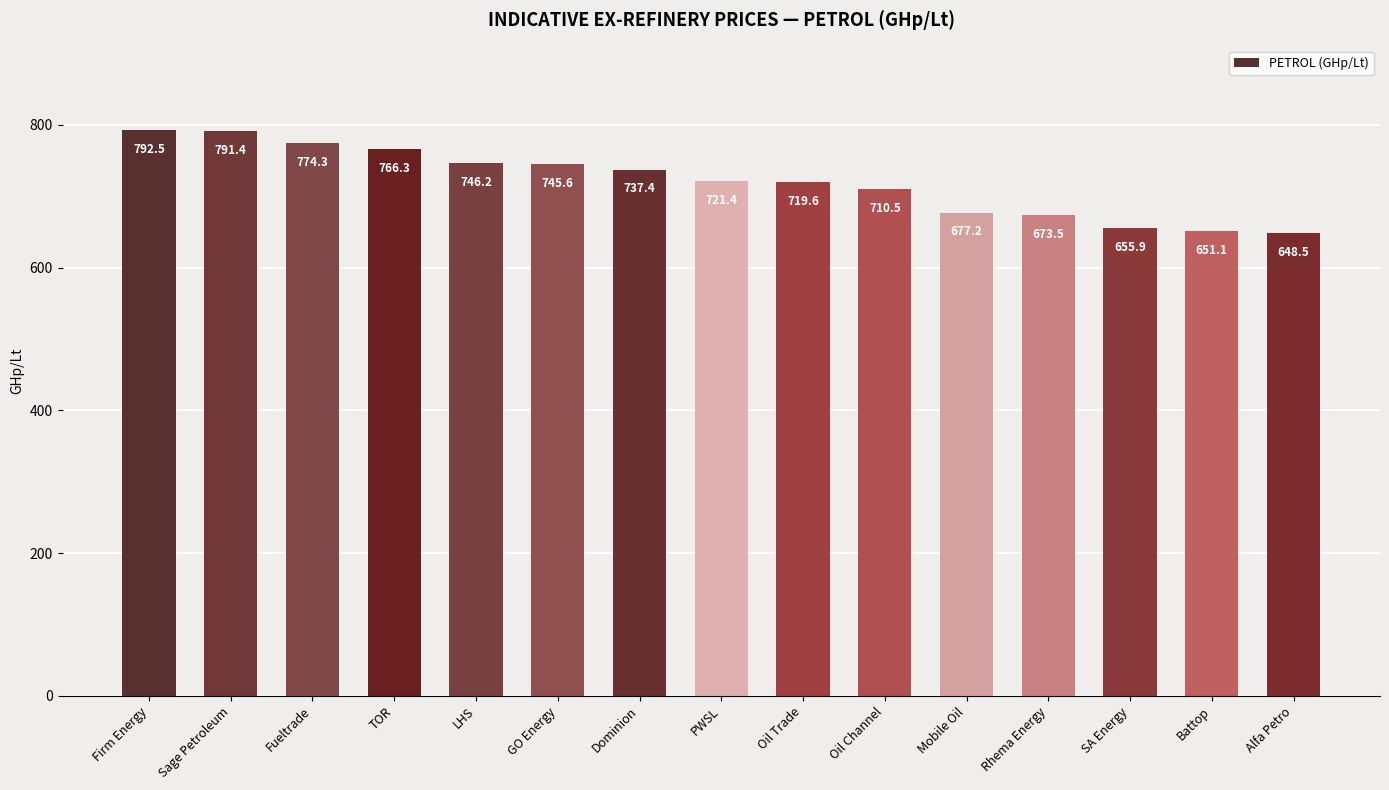

What is the sum of the values at LHS and Alfa Petro?

1394.6